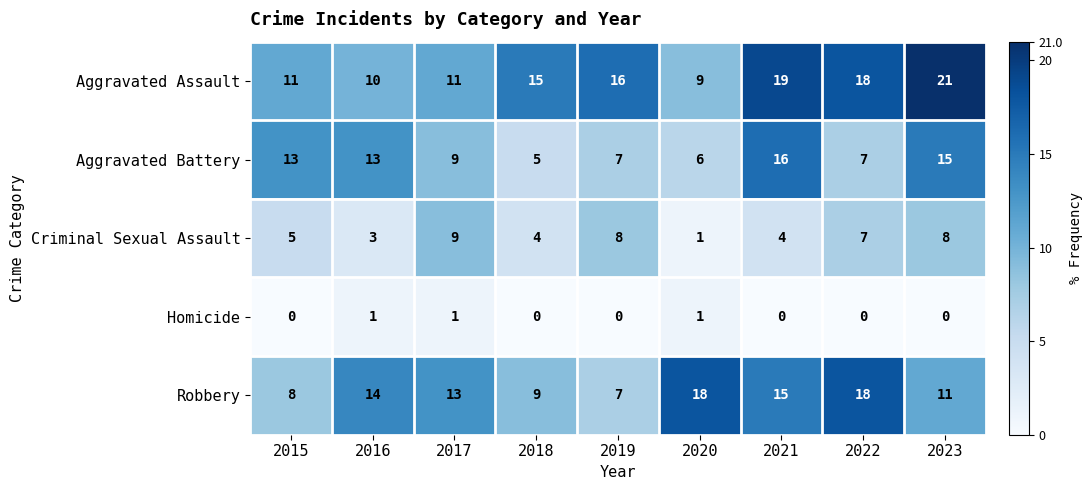

List the series in order of their peak value, highest first.

Aggravated Assault, Robbery, Aggravated Battery, Criminal Sexual Assault, Homicide